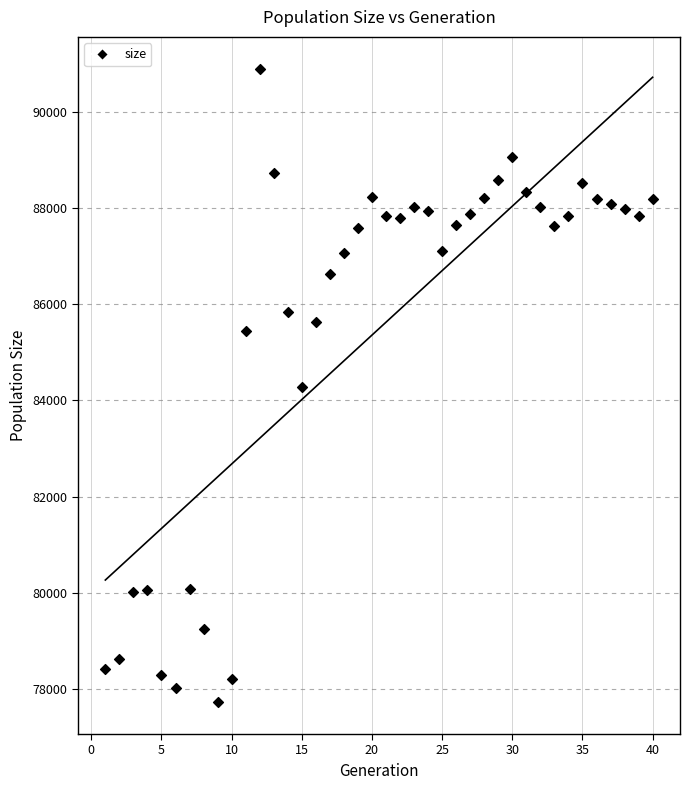

What is the range of X values (max minus min)?

39